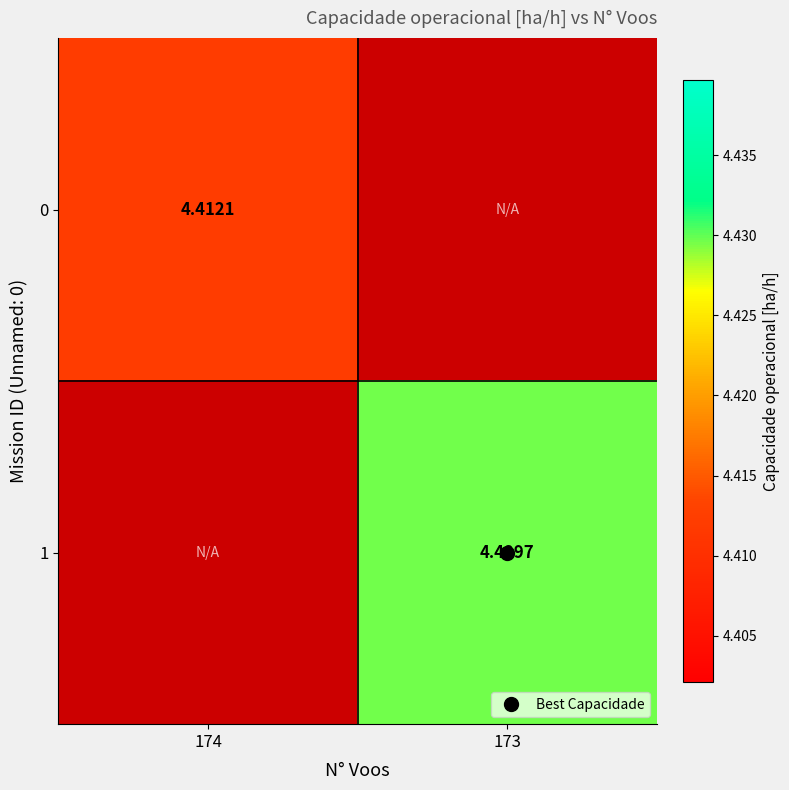

Is the value of 1 at 173 greater than the value of 0 at 174?

Yes